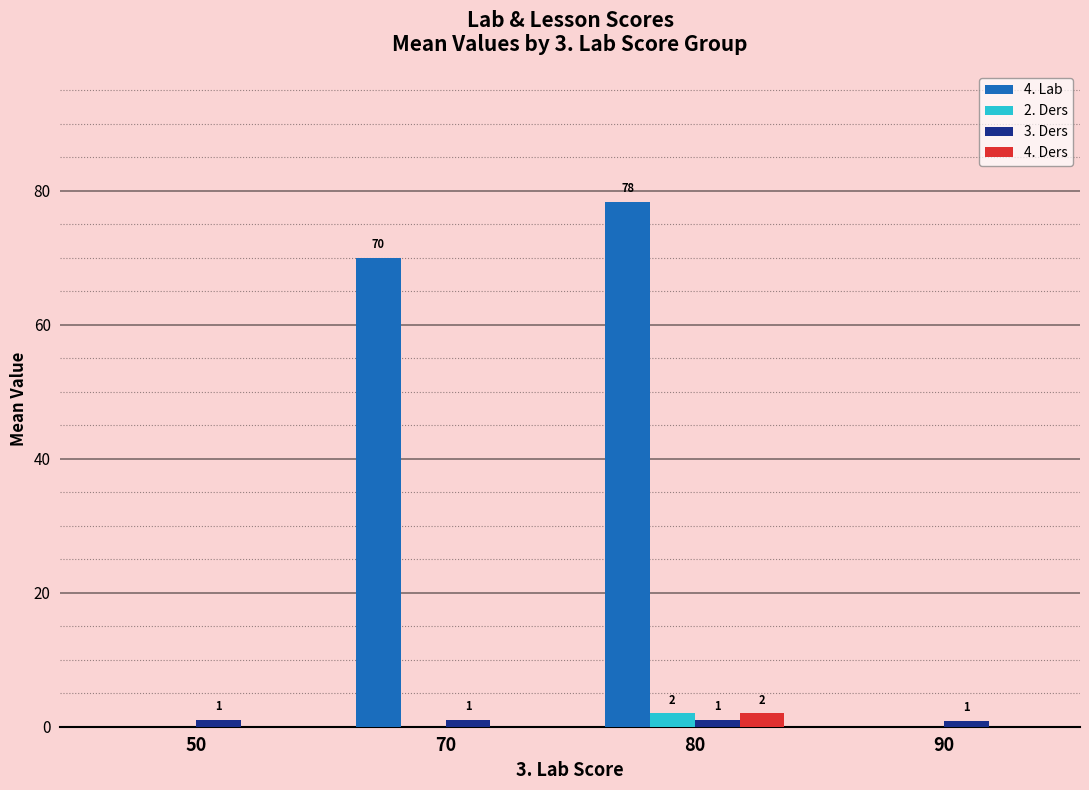

At which label is 4. Lab closest to 39?

70